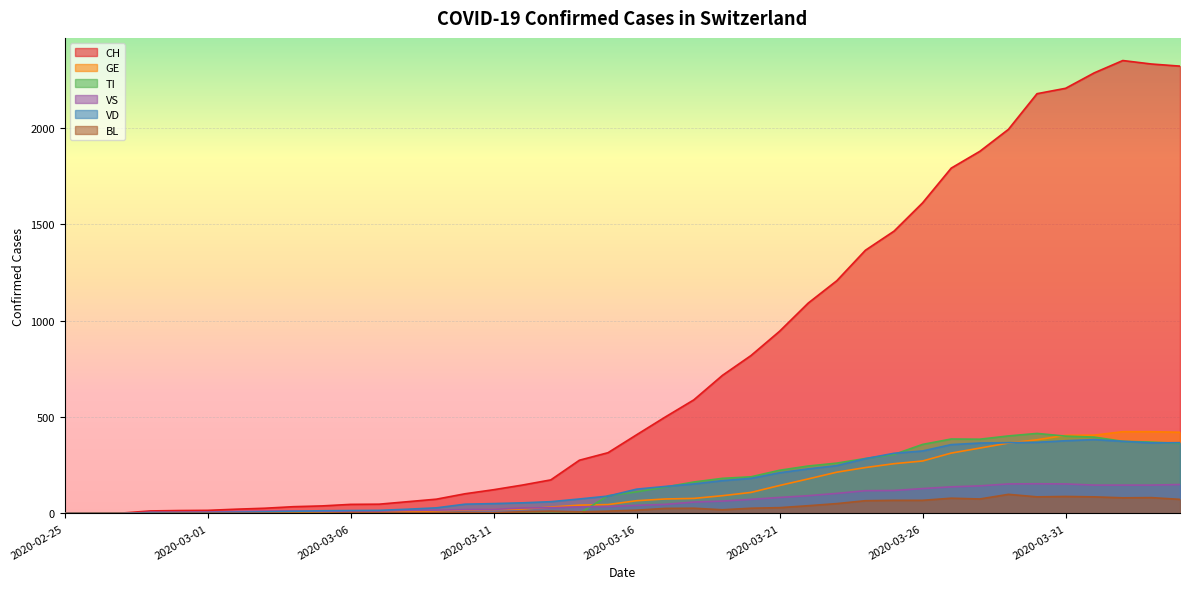

At how many categories does at least one series exceed 938?

15